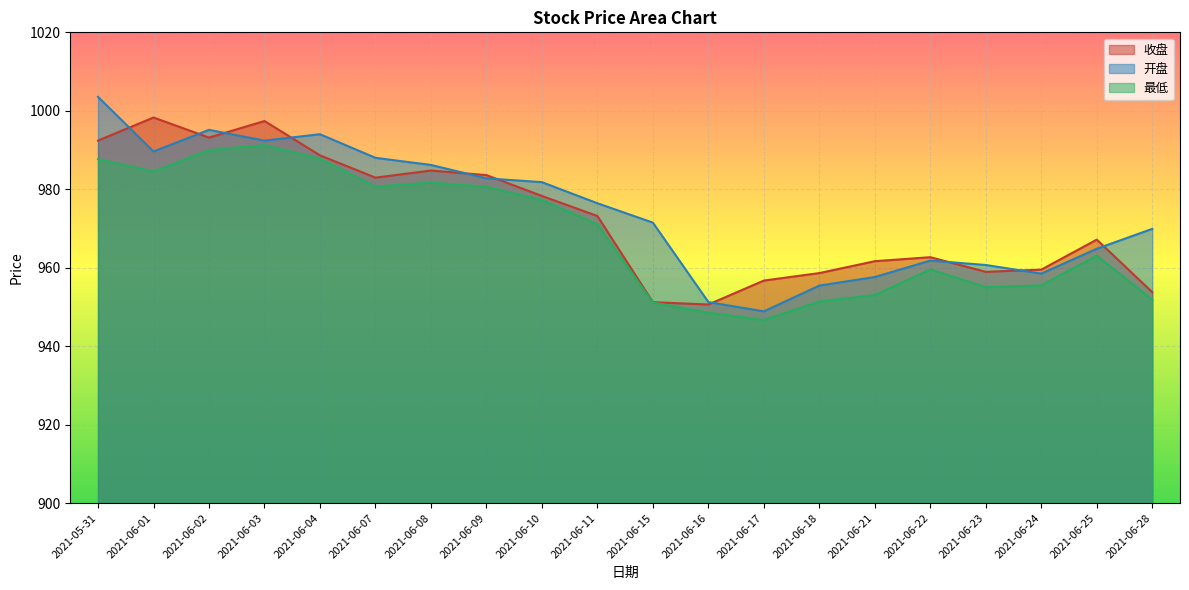

What is the sum of the 收盘 values at 2021-06-11 and 2021-06-10?

1951.5